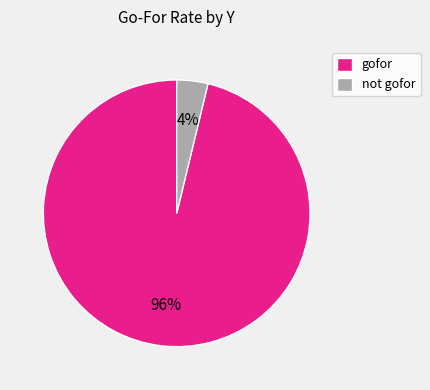

Is it true that gofor is 96% of the pie?

True